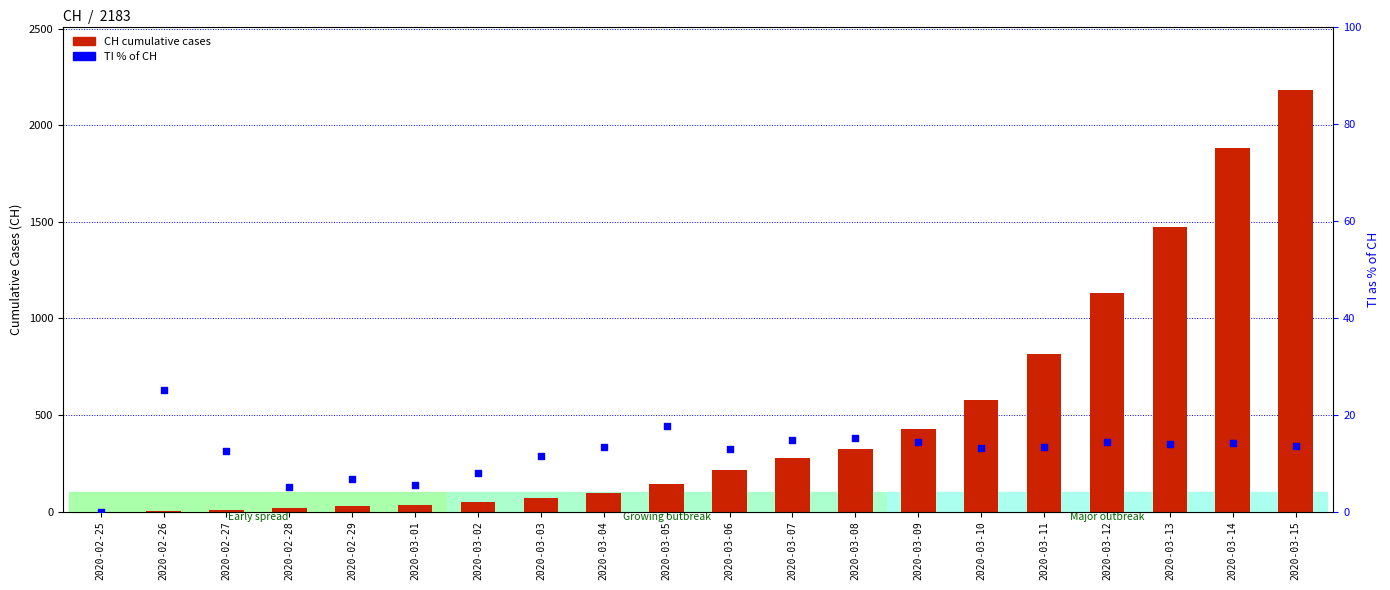

Which series reaches the minimum Y coordinate?

CH total